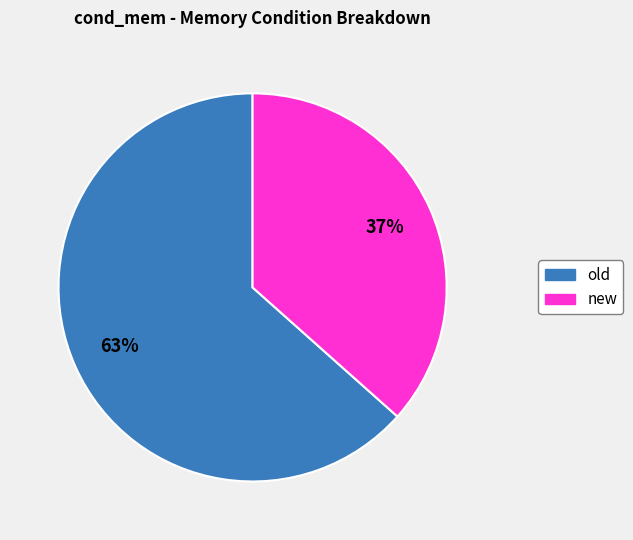

How many slices are in this pie chart?

2